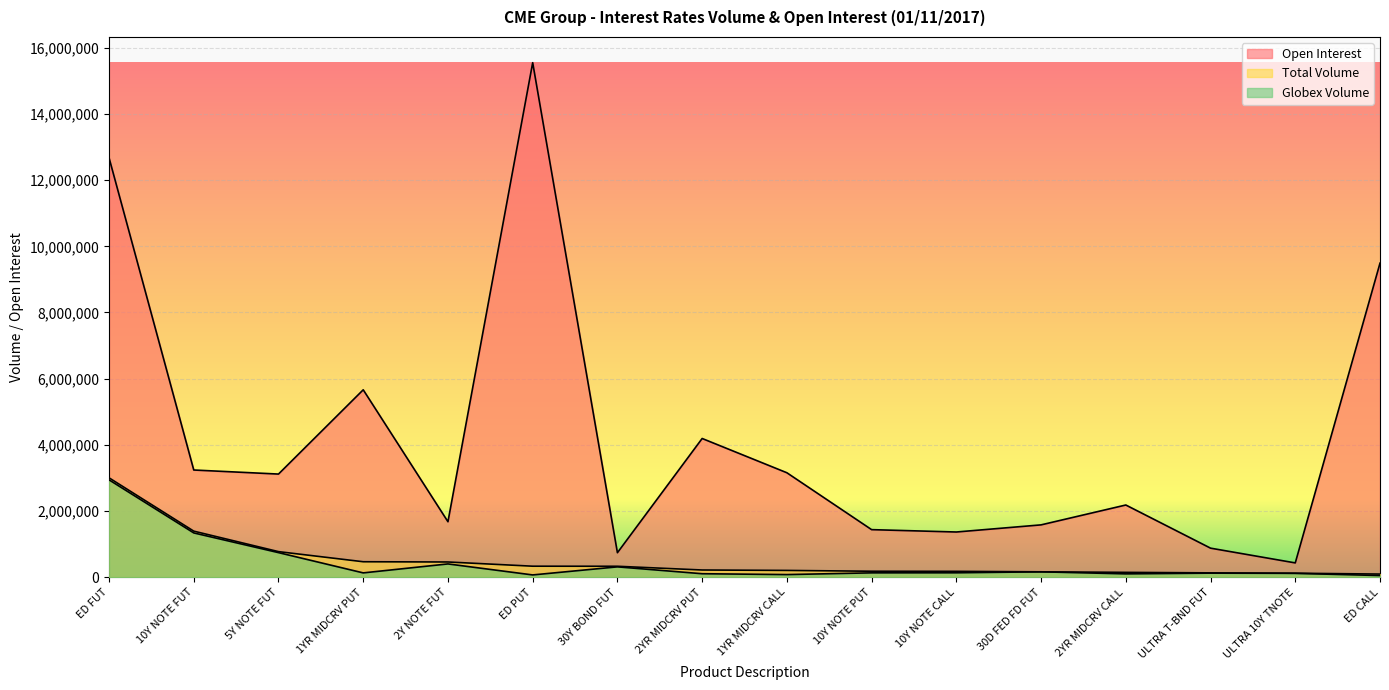

The Globex Volume series shows 105446 at ED PUT. True or false?

False